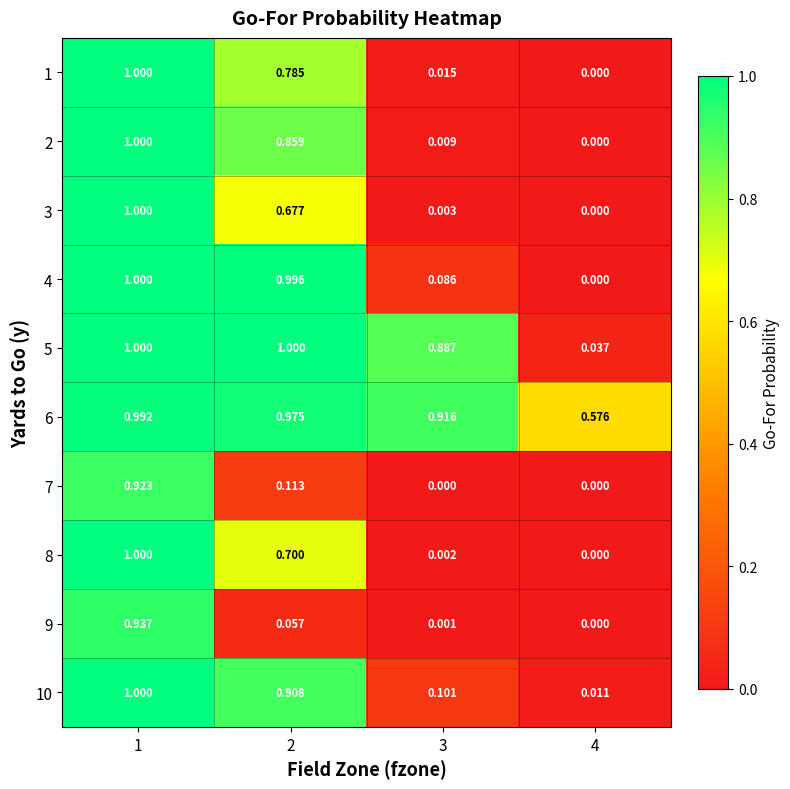

Is the value of 4 at 4 greater than the value of 7 at 2?

No